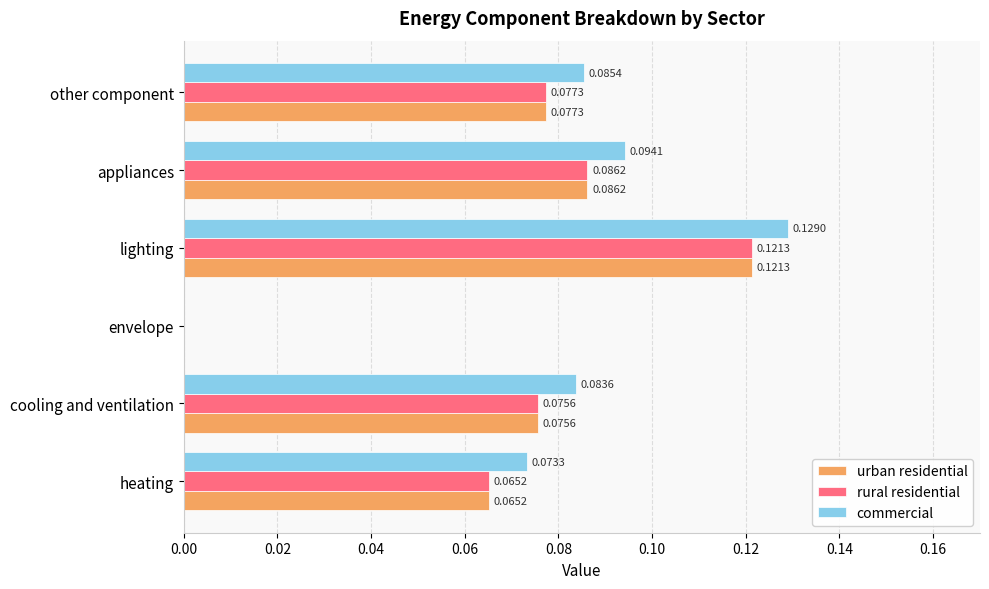

What is the sum of all commercial values?

0.5